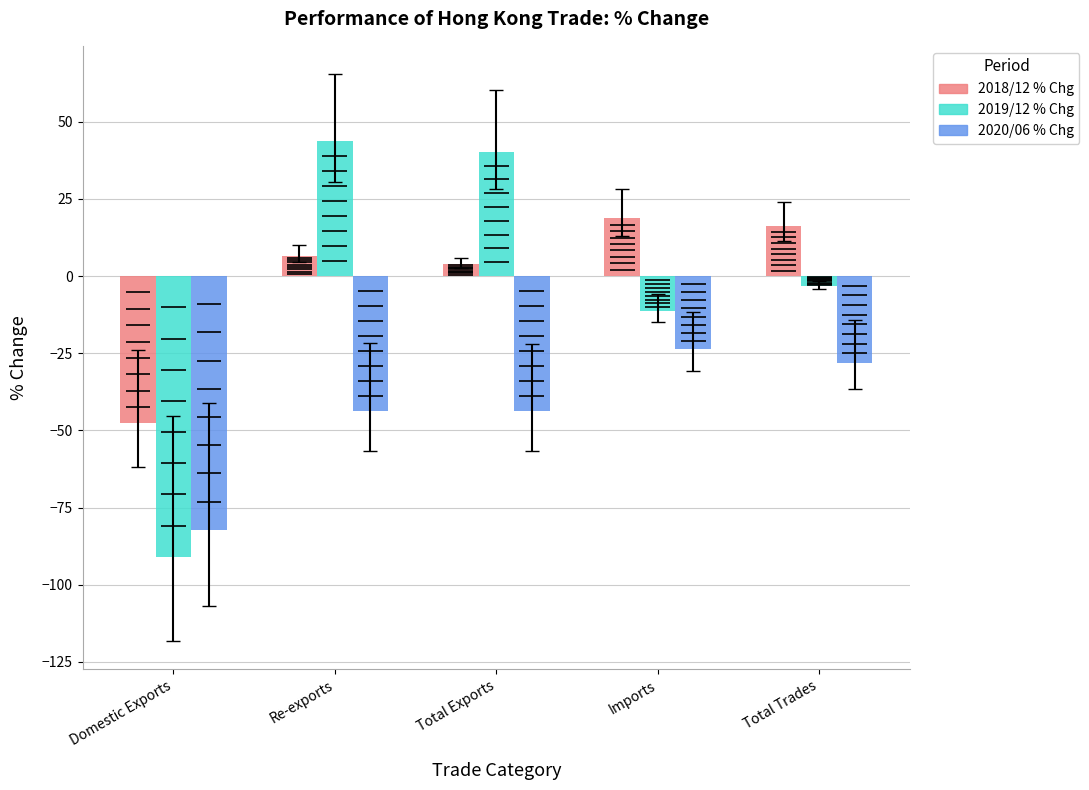

What is the label of the 4th bar from the left?

Imports